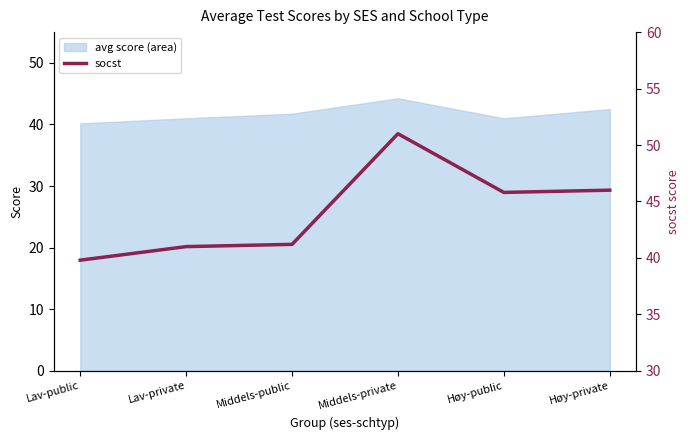

Is it true that the value at Middels-public is 60.4?

False